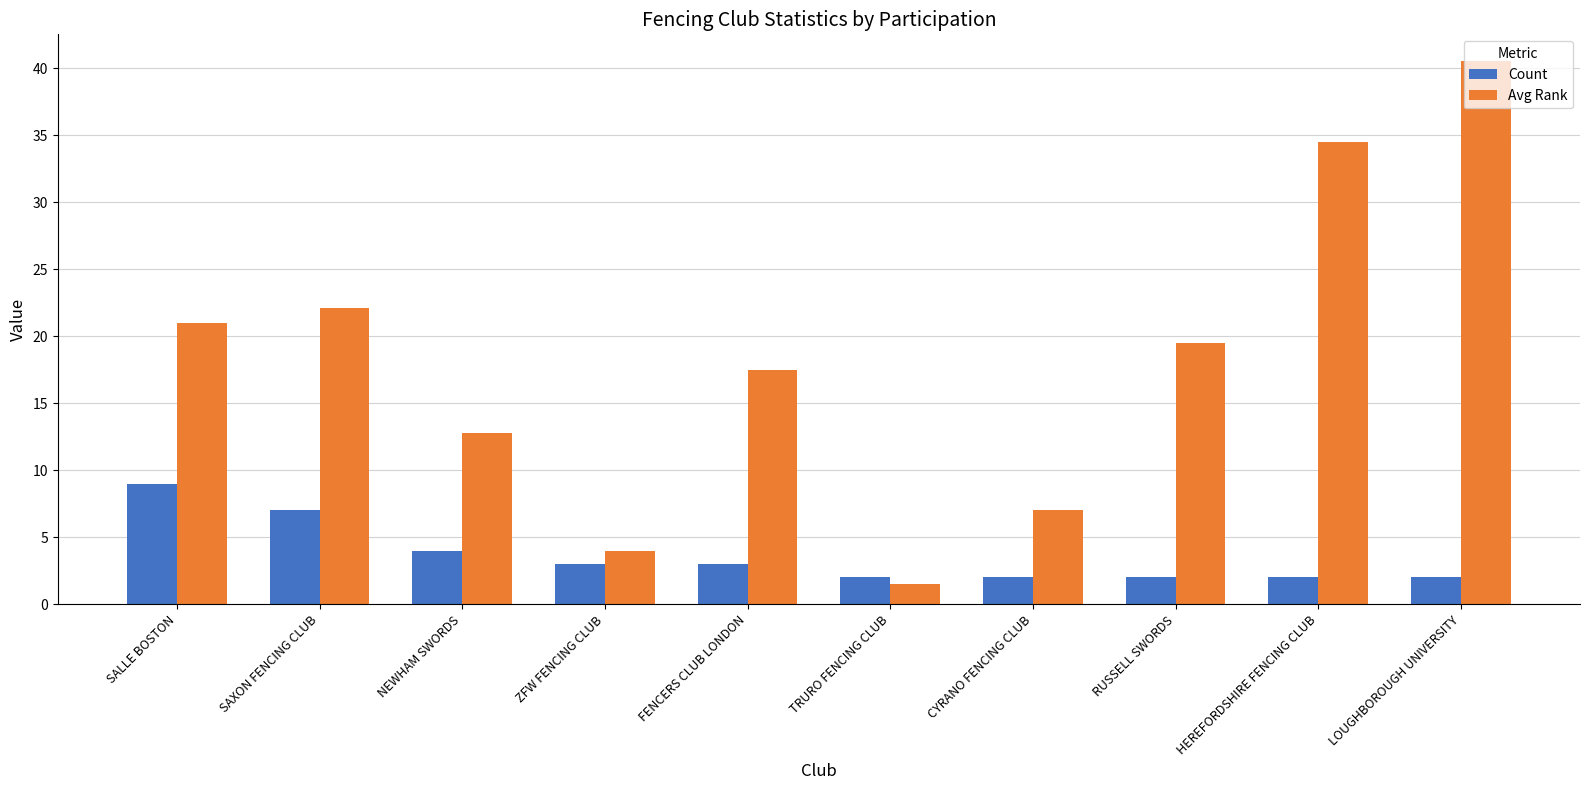

At which label does Count first exceed 3?

SALLE BOSTON